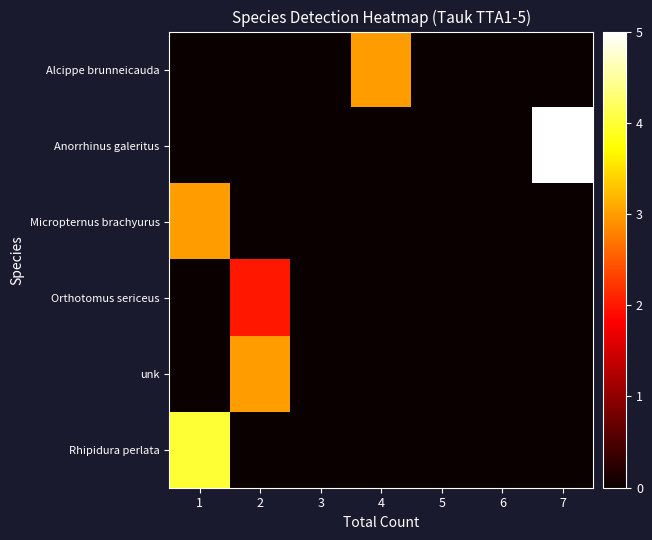

At how many categories does at least one series exceed 0?

4